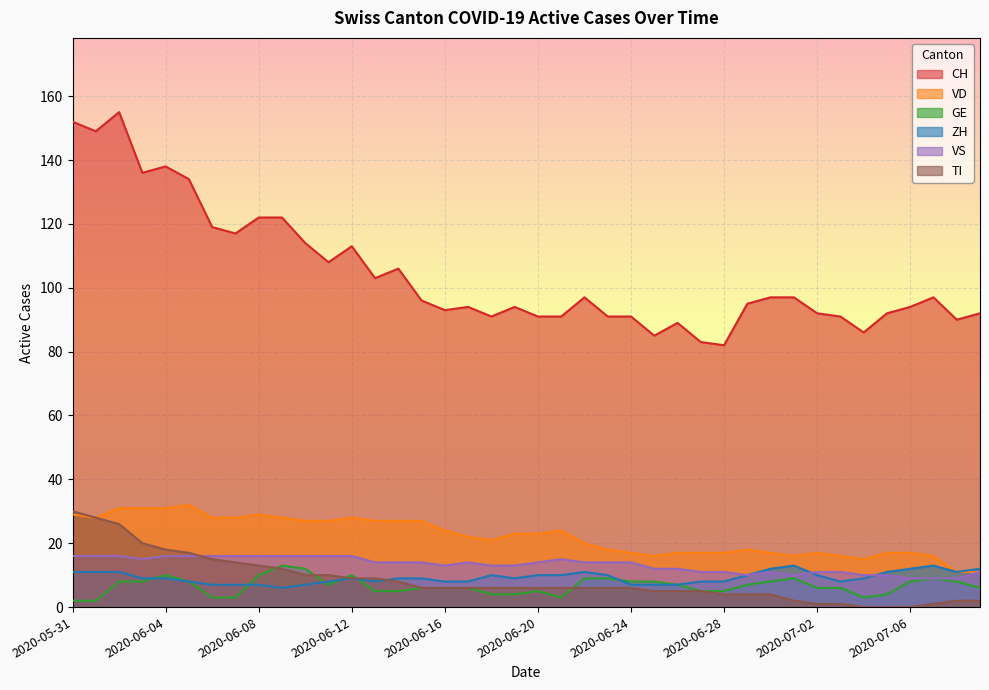

What is the sum of all VS values?

530